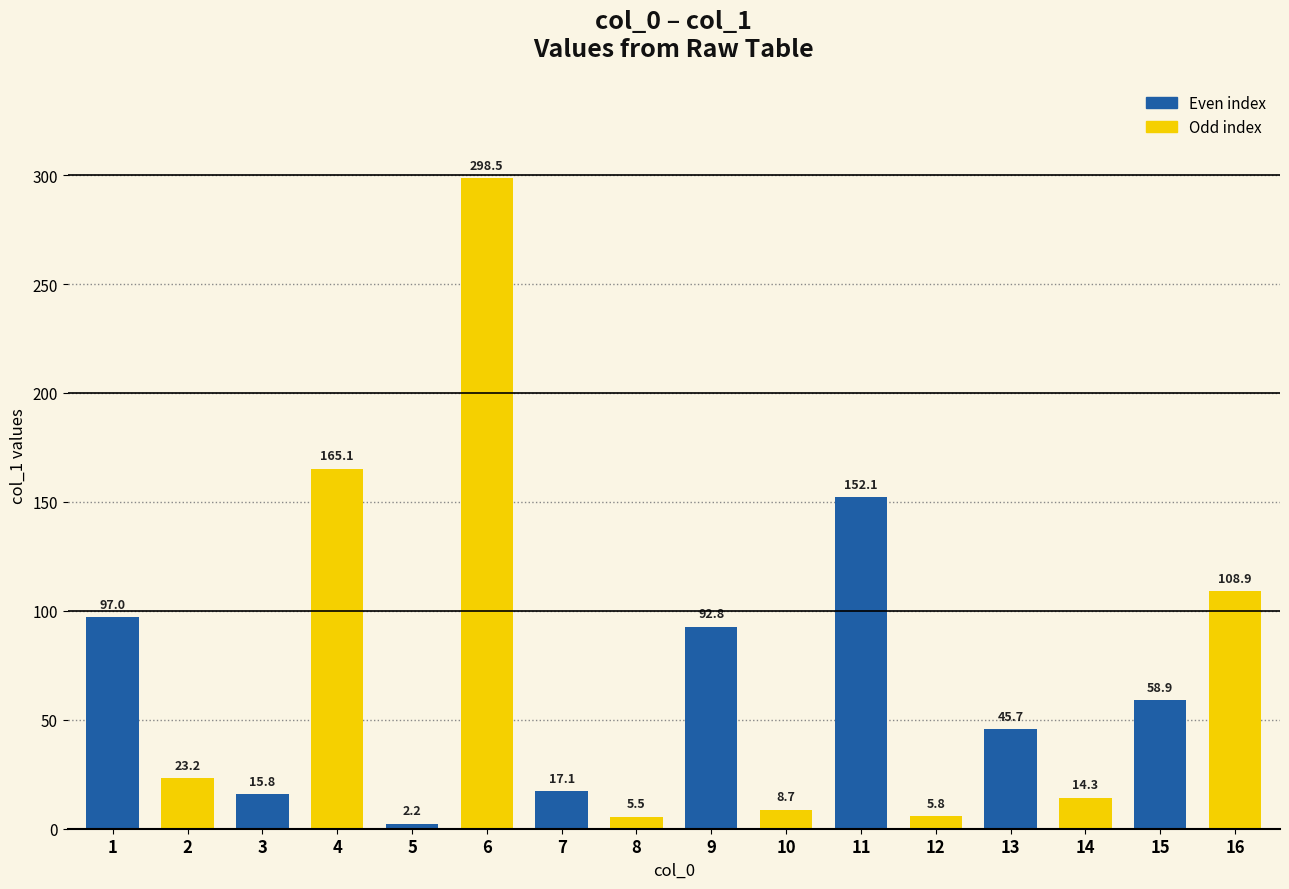

How many data points are less than 45?

8